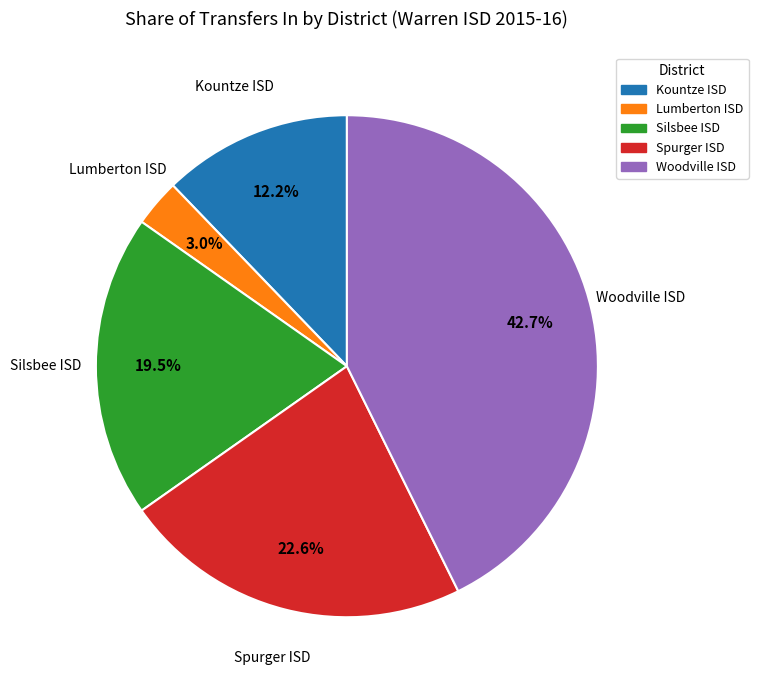

Which category has the biggest portion of the pie?

Woodville ISD